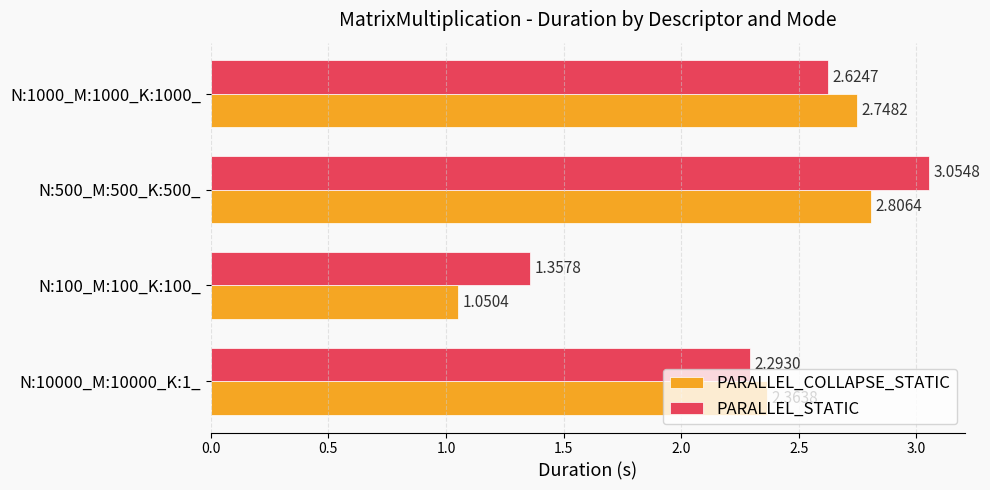

Which label corresponds to the smallest value in the chart?

N:100_M:100_K:100_